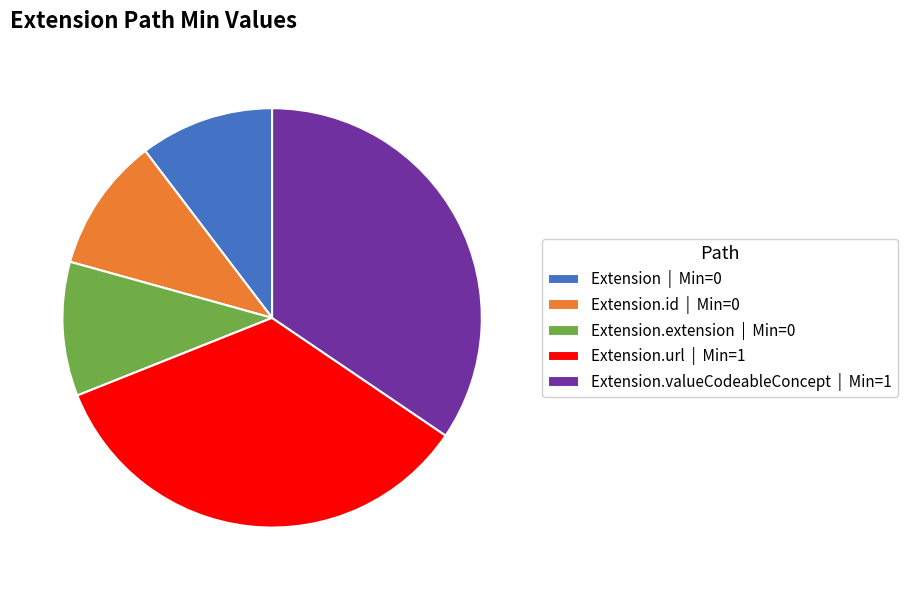

How many segments does this pie chart have?

5